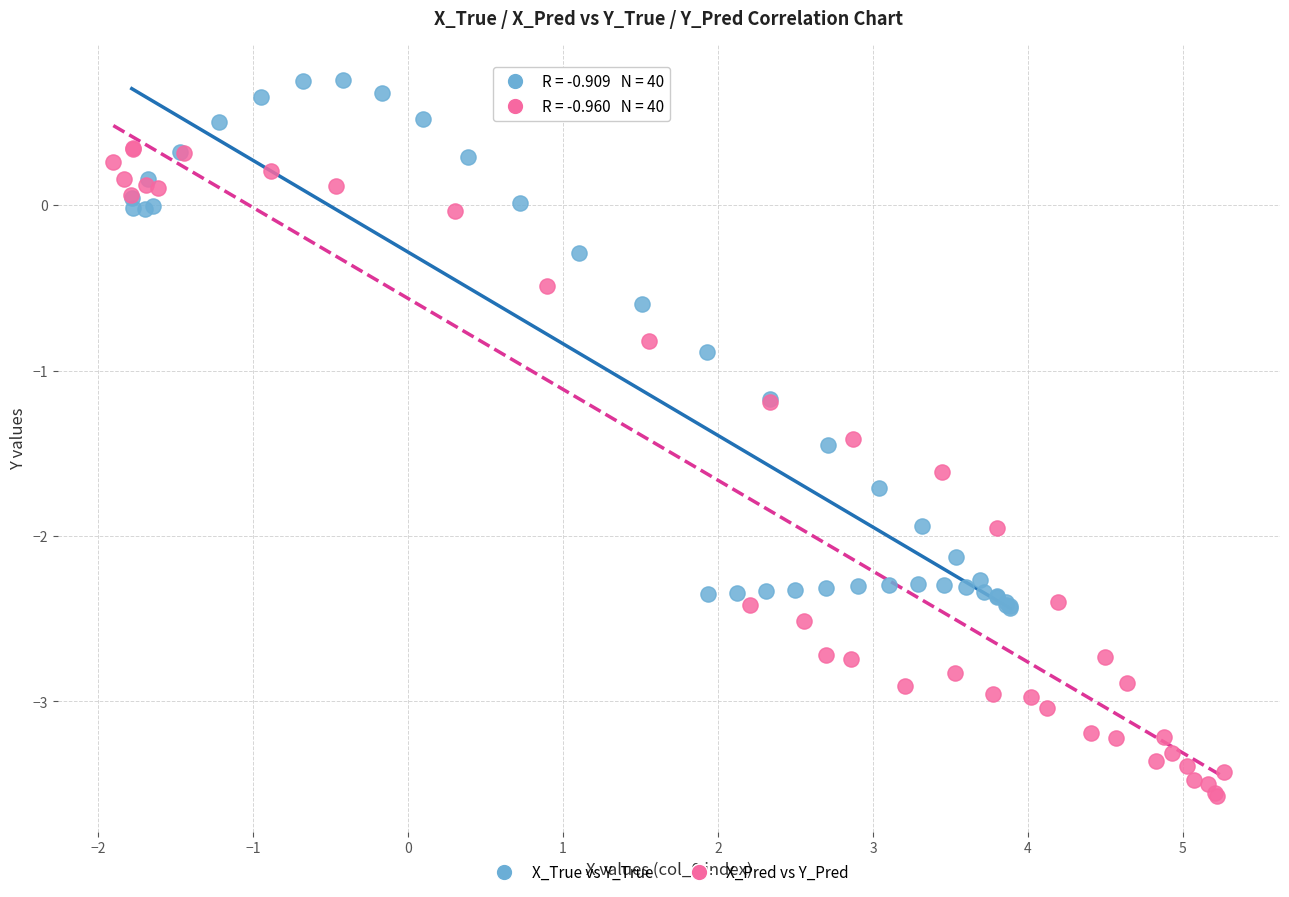

Which series reaches the minimum Y coordinate?

X_Pred vs Y_Pred